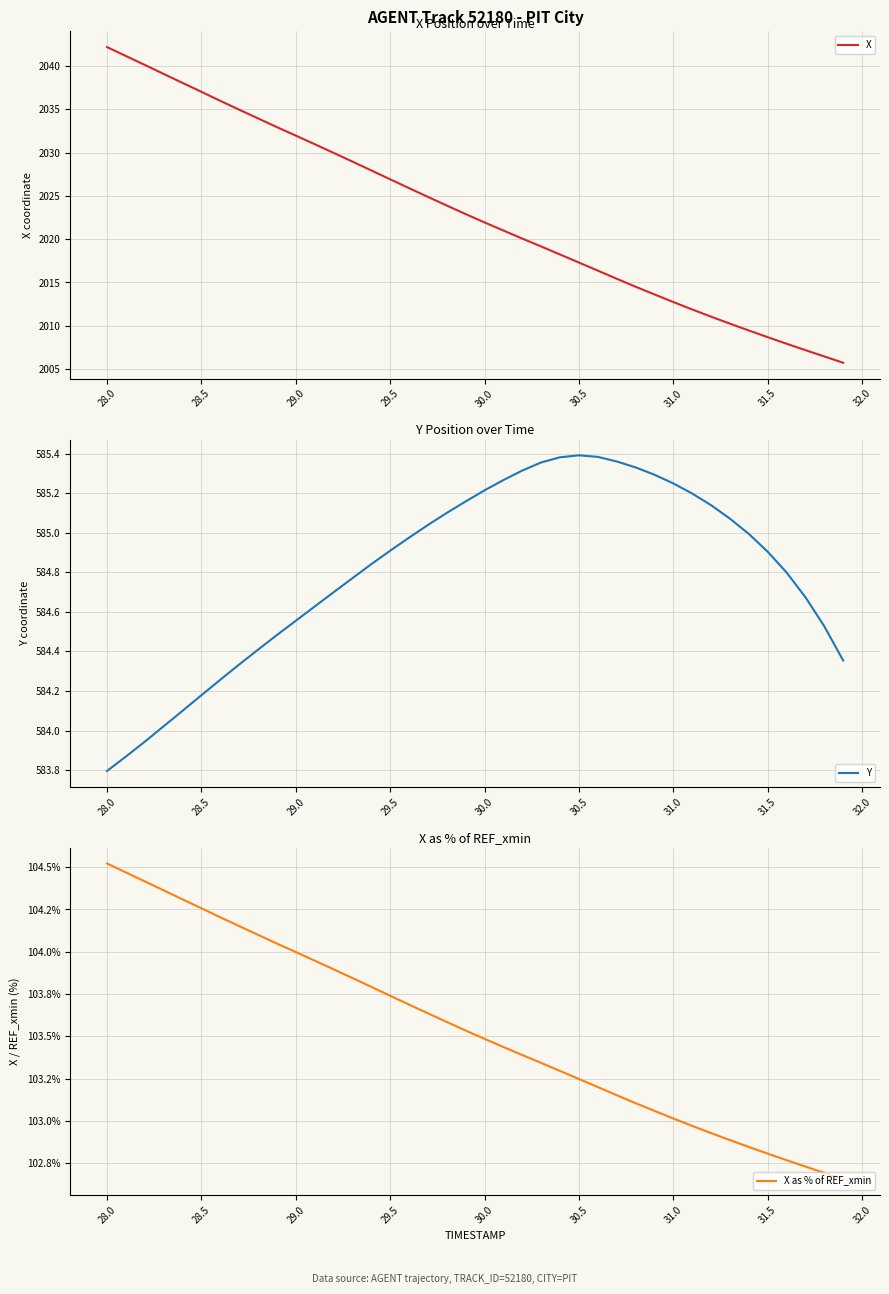

What is the maximum value for X?

2042.2